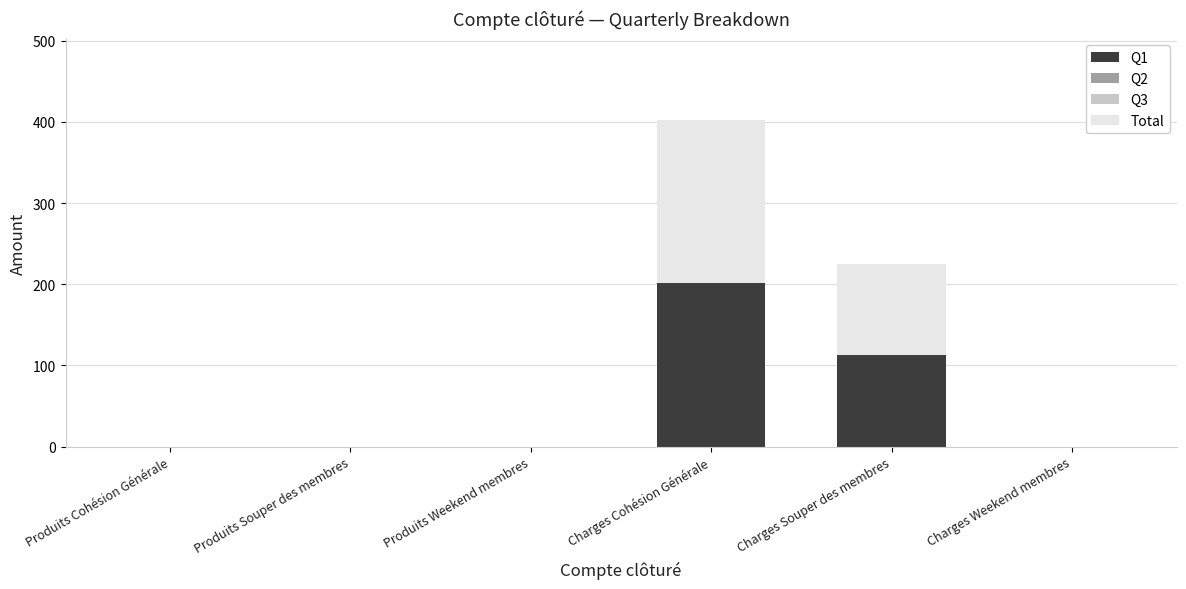

At which category is the sum across all series the highest?

Charges Cohésion Générale